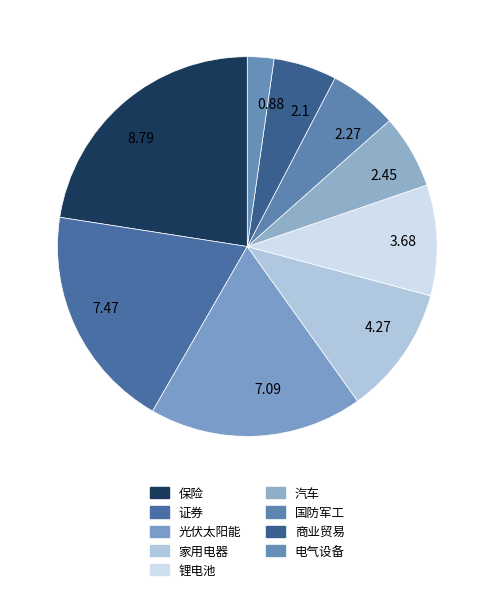

Does 2.1 represent more than half of the total?

No